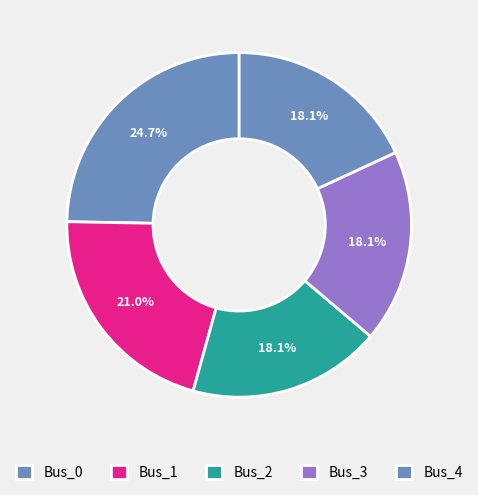

To the nearest percent, what is the difference between the largest and smallest slice percentages?

7%